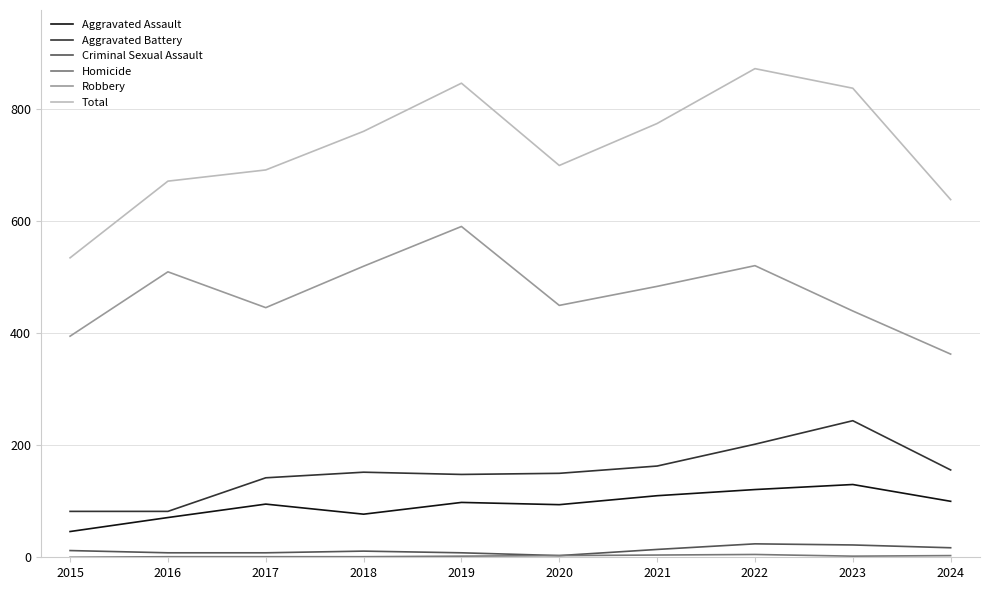

What is the greatest value displayed?

873